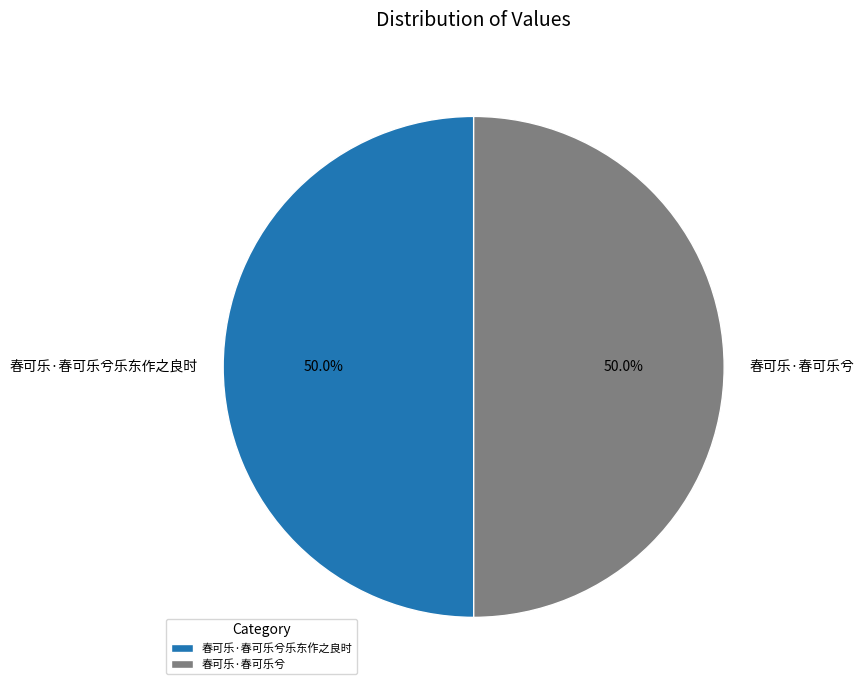

How much of the chart is everything except 春可乐·春可乐兮乐东作之良时?

50.0%